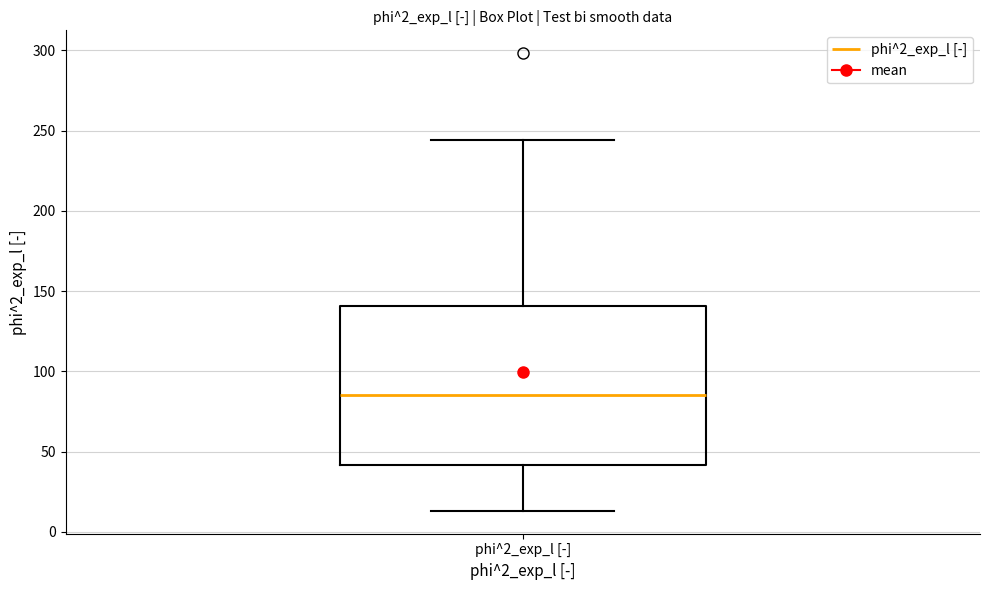

Transcribe this box plot: give where the median line is, the range the box spans, and where the two whiskers end, as read against the y-axis. The values are not printed on the chart, so give them approximately, as read against the axis.

median 85, box 40 to 140, whiskers 15 to 245